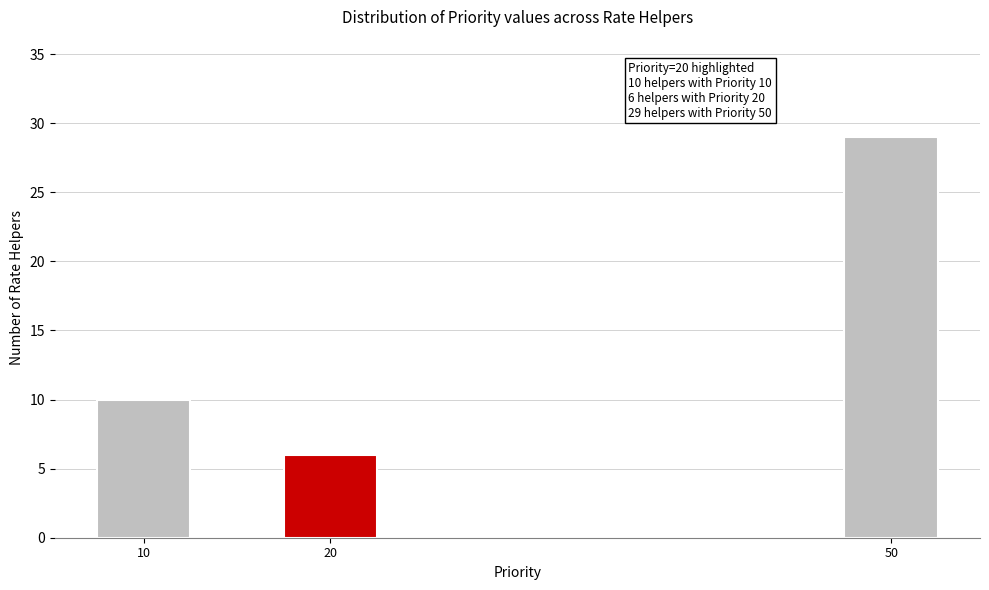

Reading left to right, extract all data points from this chart.

10	6	29